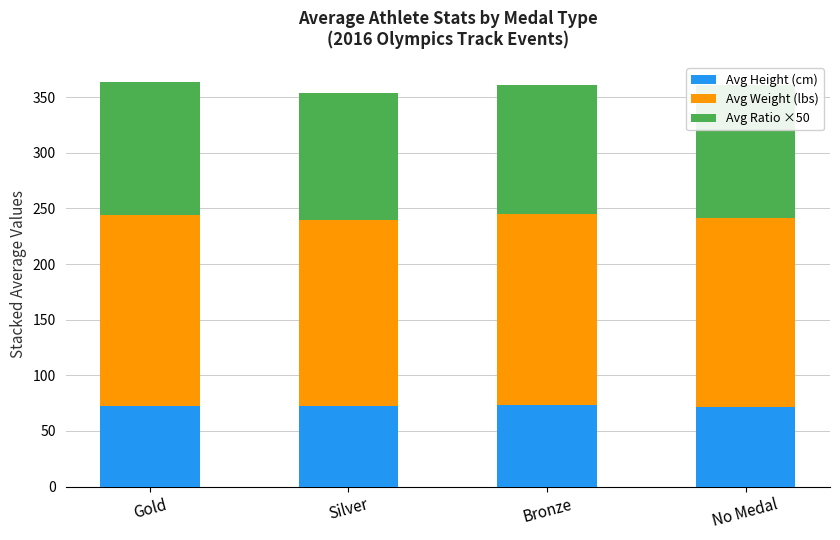

The Avg Height (cm) series shows 98.9 at Bronze. True or false?

False